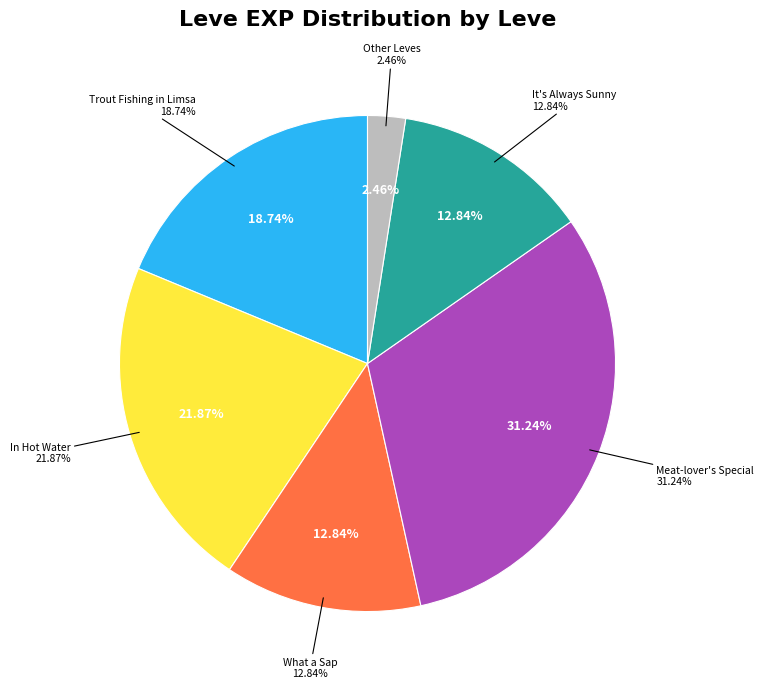

What portion of the pie excludes In Hot Water?

78.1%